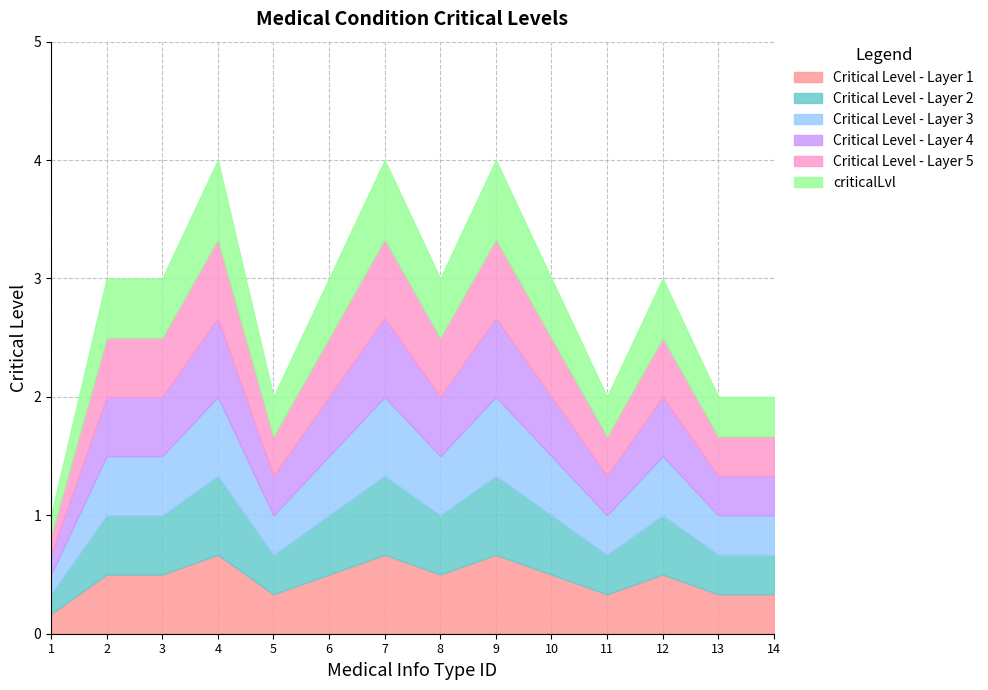

Where does the data first go above 3?

4